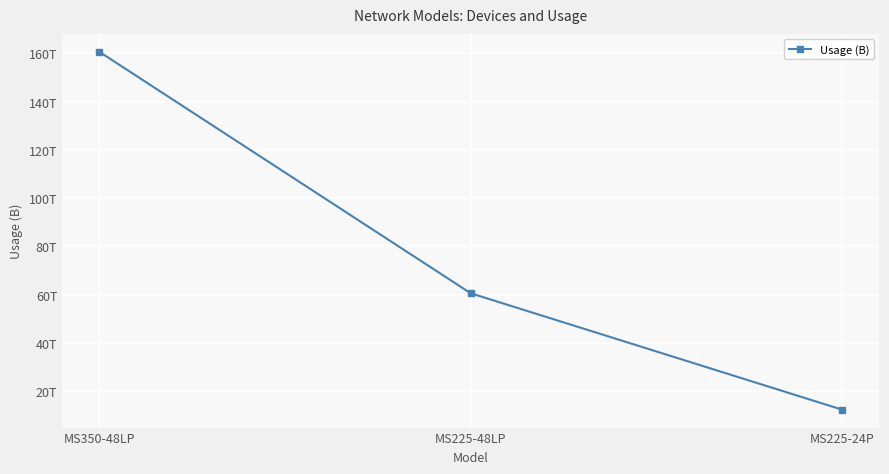

Where does the data first go above 60510885089280?

MS350-48LP